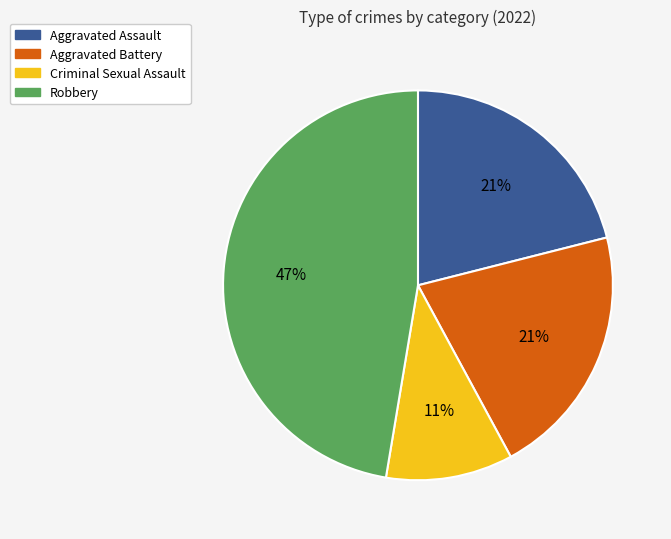

To the nearest percent, what is the combined percentage of Aggravated Assault and Robbery?

68%